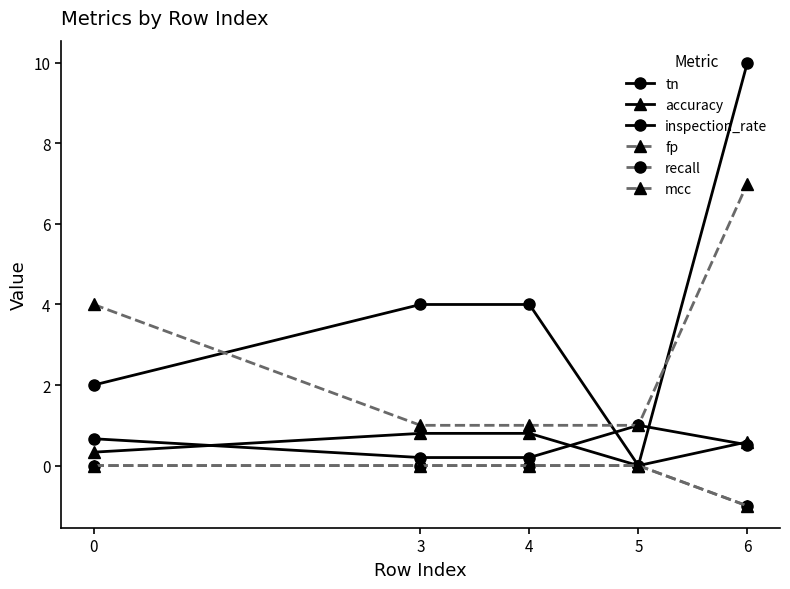

Does the chart have visible grid lines?

No